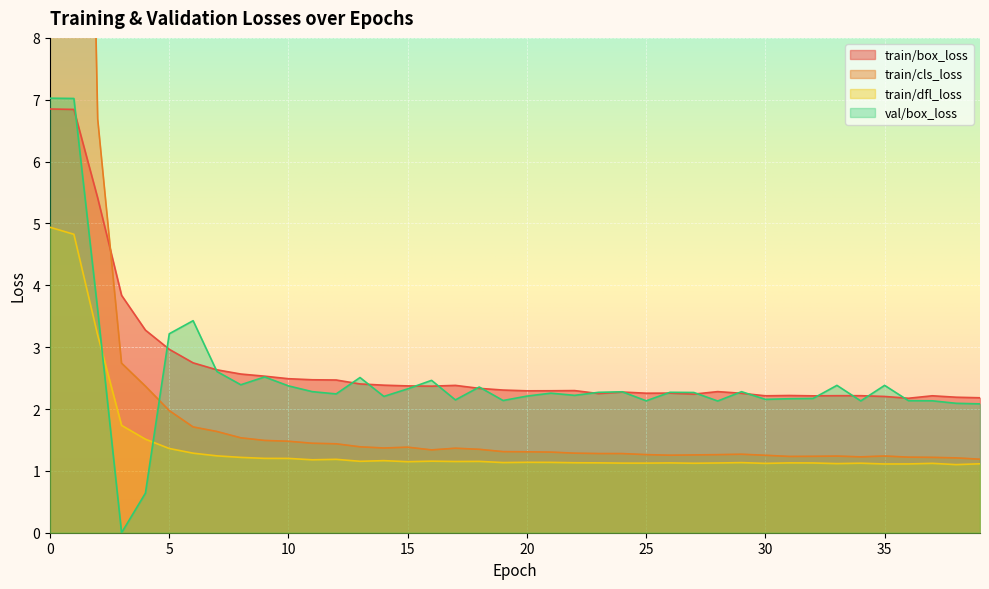

Reading left to right, extract all data points from this chart.

train/box_loss: 0=6.9	1=6.8	2=5.4	3=3.8	4=3.3	5=3.0	6=2.7	7=2.6	8=2.6	9=2.5	10=2.5	11=2.5	12=2.5	13=2.4	14=2.4	15=2.4	16=2.4	17=2.4	18=2.3	19=2.3	20=2.3	21=2.3	22=2.3	23=2.3	24=2.3	25=2.3	26=2.3	27=2.2	28=2.3	29=2.3	30=2.2	31=2.2	32=2.2	33=2.2	34=2.2	35=2.2	36=2.2	37=2.2	38=2.2	39=2.2
train/cls_loss: 0=34.7	1=25.5	2=6.7	3=2.7	4=2.4	5=2.0	6=1.7	7=1.6	8=1.5	9=1.5	10=1.5	11=1.4	12=1.4	13=1.4	14=1.4	15=1.4	16=1.3	17=1.4	18=1.3	19=1.3	20=1.3	21=1.3	22=1.3	23=1.3	24=1.3	25=1.3	26=1.3	27=1.3	28=1.3	29=1.3	30=1.3	31=1.2	32=1.2	33=1.2	34=1.2	35=1.2	36=1.2	37=1.2	38=1.2	39=1.2
train/dfl_loss: 0=4.9	1=4.8	2=3.2	3=1.7	4=1.5	5=1.4	6=1.3	7=1.2	8=1.2	9=1.2	10=1.2	11=1.2	12=1.2	13=1.2	14=1.2	15=1.1	16=1.2	17=1.2	18=1.2	19=1.1	20=1.1	21=1.1	22=1.1	23=1.1	24=1.1	25=1.1	26=1.1	27=1.1	28=1.1	29=1.1	30=1.1	31=1.1	32=1.1	33=1.1	34=1.1	35=1.1	36=1.1	37=1.1	38=1.1	39=1.1
val/box_loss: 0=7.0	1=7.0	2=3.6	3=0.0	4=0.6	5=3.2	6=3.4	7=2.6	8=2.4	9=2.5	10=2.4	11=2.3	12=2.2	13=2.5	14=2.2	15=2.3	16=2.5	17=2.1	18=2.4	19=2.1	20=2.2	21=2.3	22=2.2	23=2.3	24=2.3	25=2.1	26=2.3	27=2.3	28=2.1	29=2.3	30=2.2	31=2.2	32=2.2	33=2.4	34=2.1	35=2.4	36=2.1	37=2.1	38=2.1	39=2.1